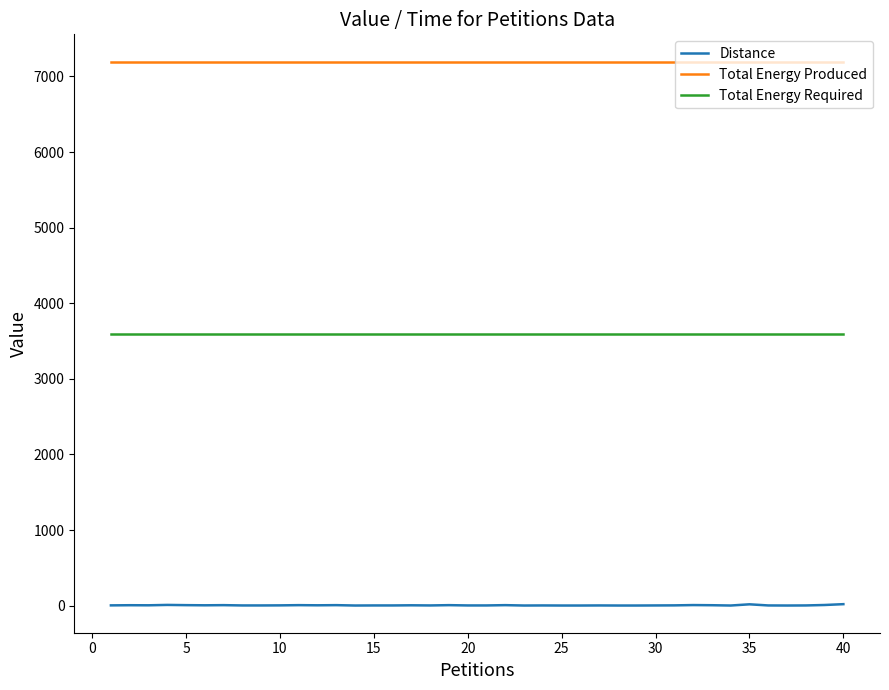

Rank the series by their maximum value, from highest to lowest.

Total Energy Produced, Total Energy Required, Distance